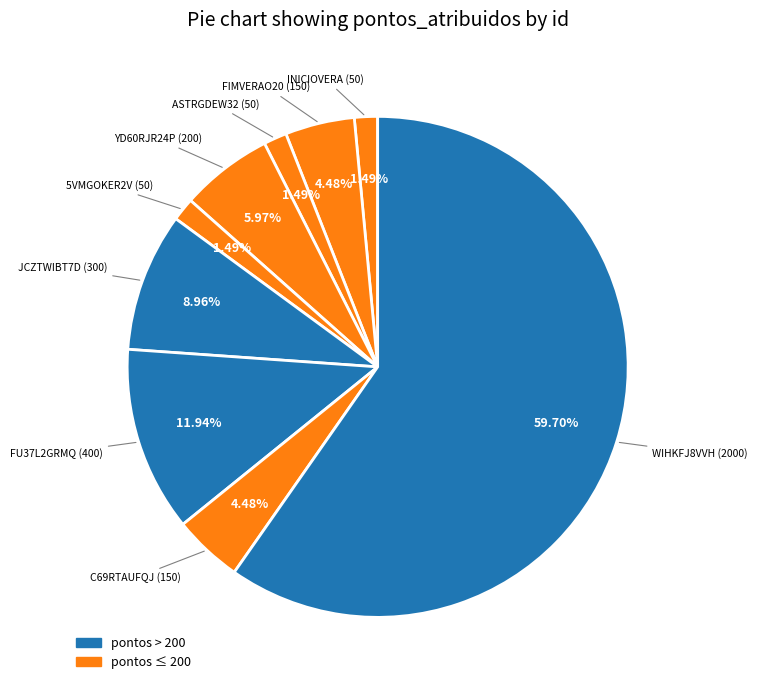

How many segments does this pie chart have?

9